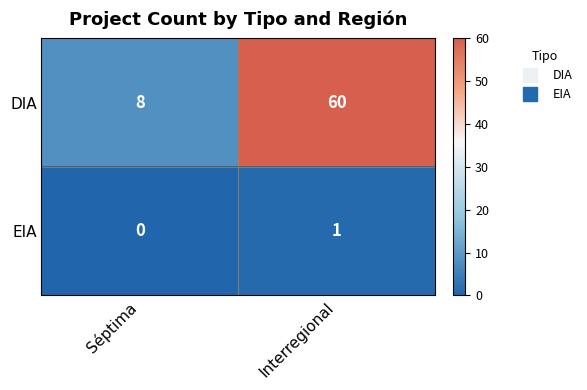

At which label is DIA closest to 34?

Séptima